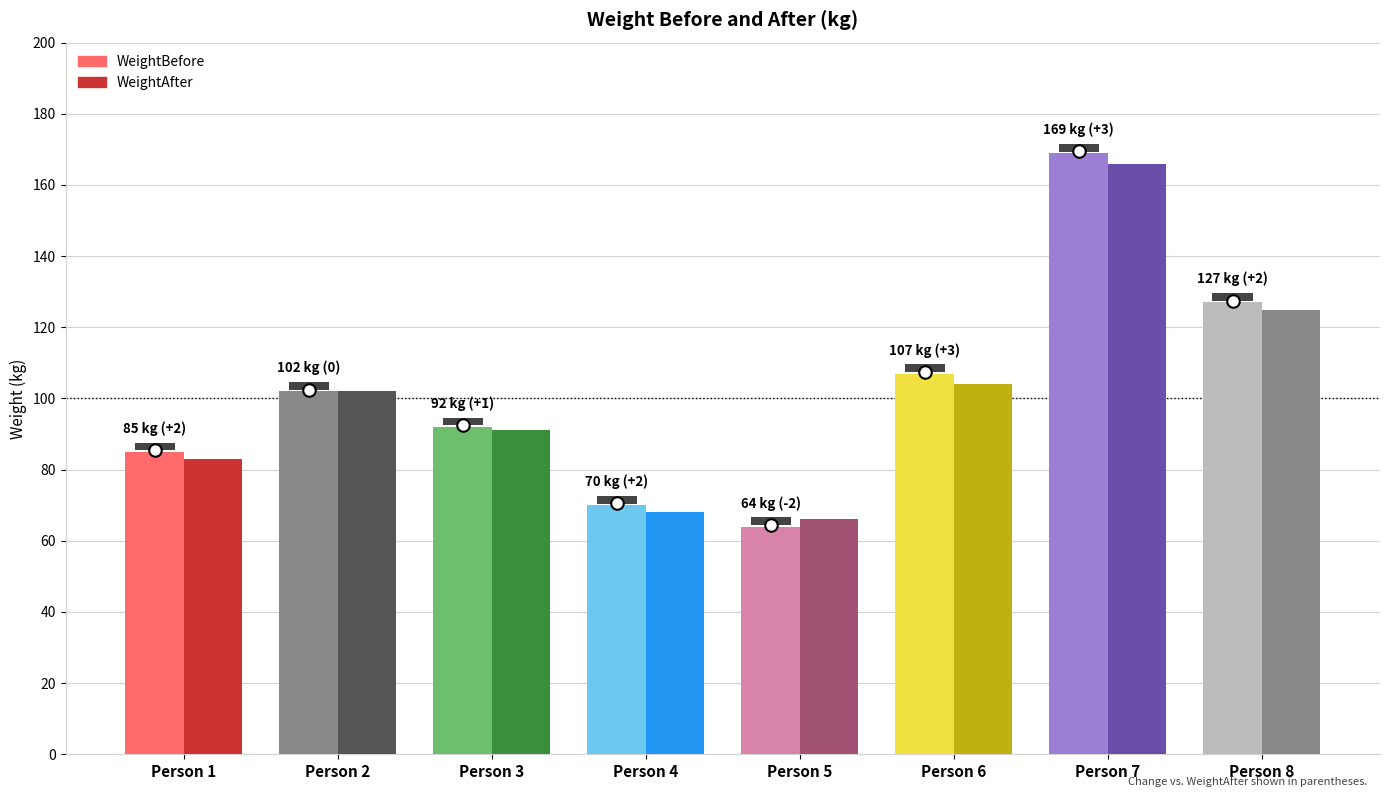

The WeightBefore series shows 113 at Person 1. True or false?

False